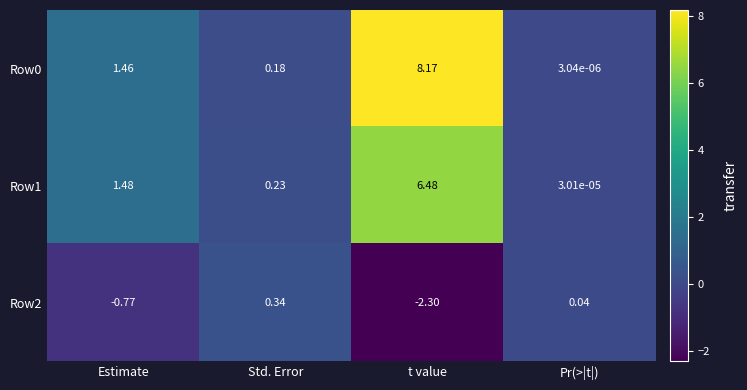

Rank the categories by Row2 value from highest to lowest.

Std. Error, Pr(>|t|), Estimate, t value